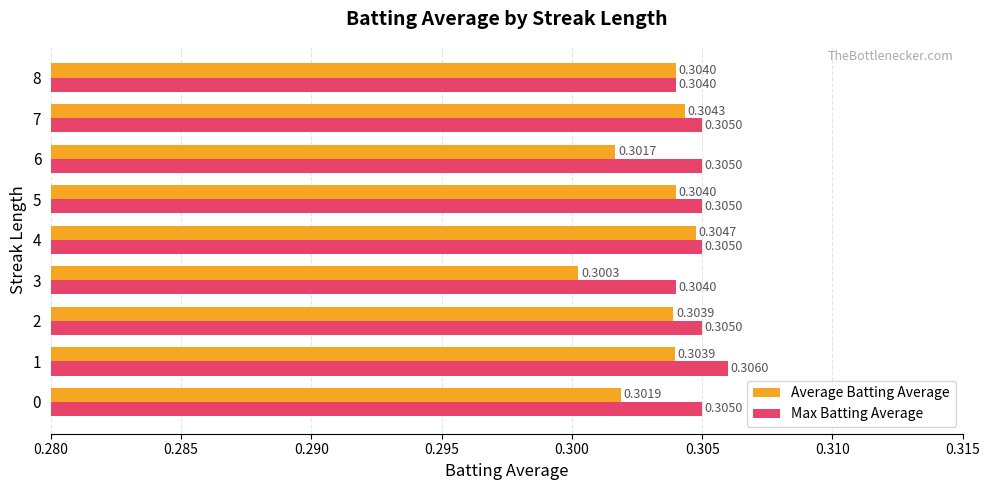

What are all the series names shown in the legend?

Average Batting Average, Max Batting Average